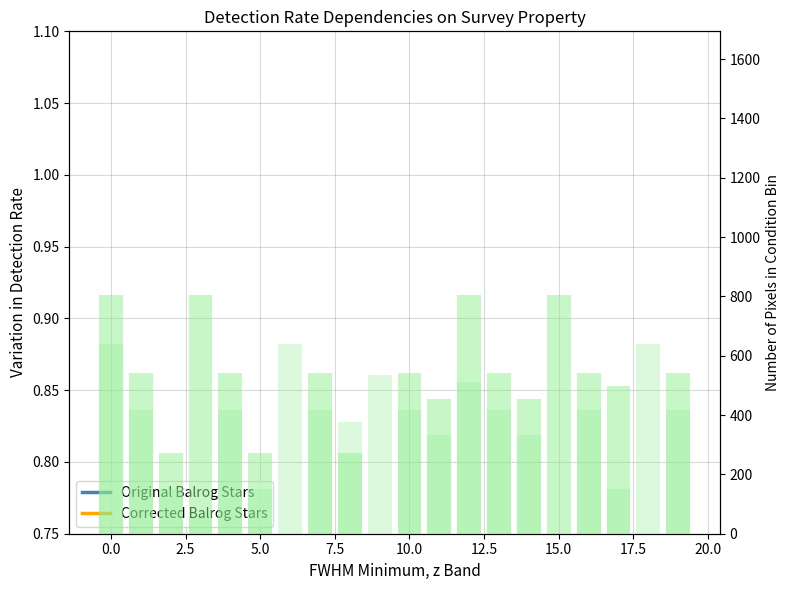

At which label is Original Balrog Stars closest to 0?

19